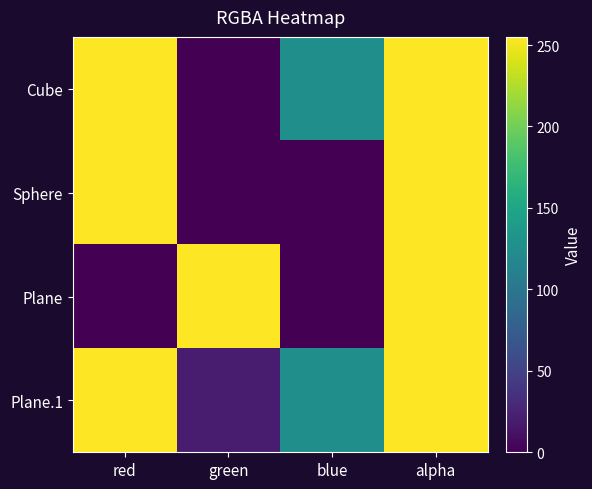

Reading right to left, what are all the values shown in this chart?

Cube: alpha=255	blue=127	green=0	red=255
Sphere: alpha=255	blue=0	green=0	red=255
Plane: alpha=255	blue=0	green=255	red=0
Plane.1: alpha=255	blue=127	green=20	red=255